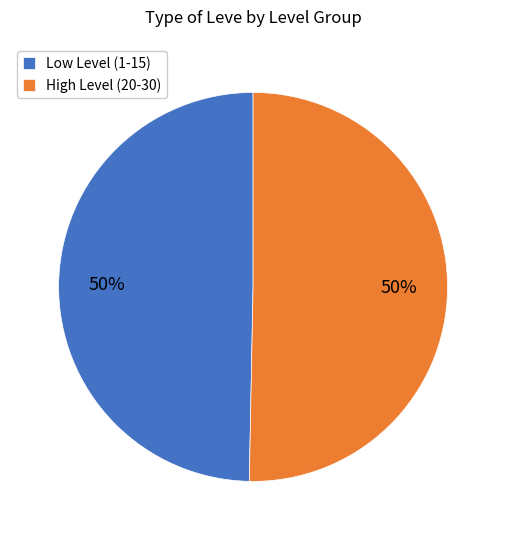

Approximately how many times larger is the value at Low Level (1-15) compared to High Level (20-30)?

1.0